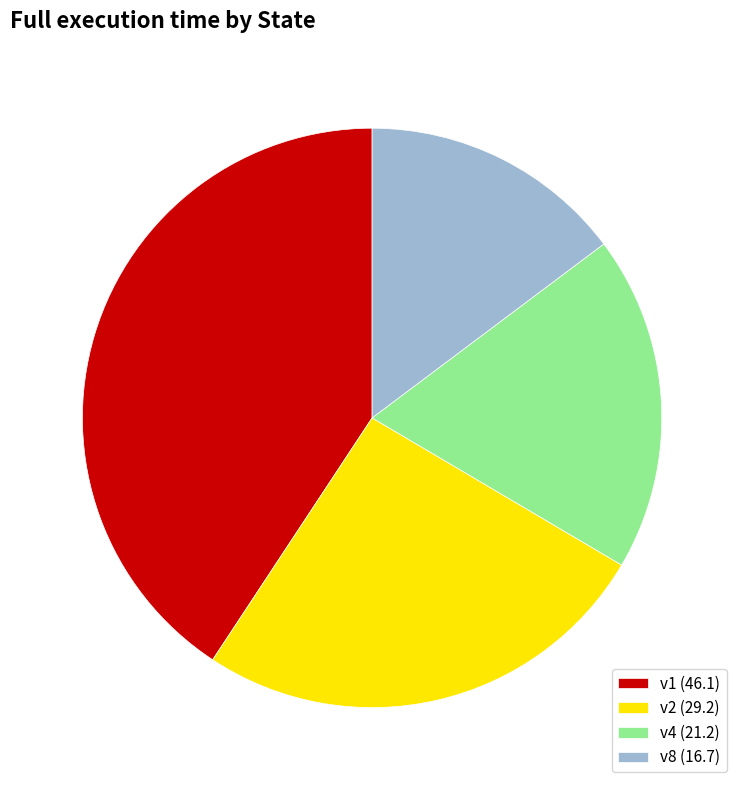

True or false: v2 accounts for 26% of the total.

True